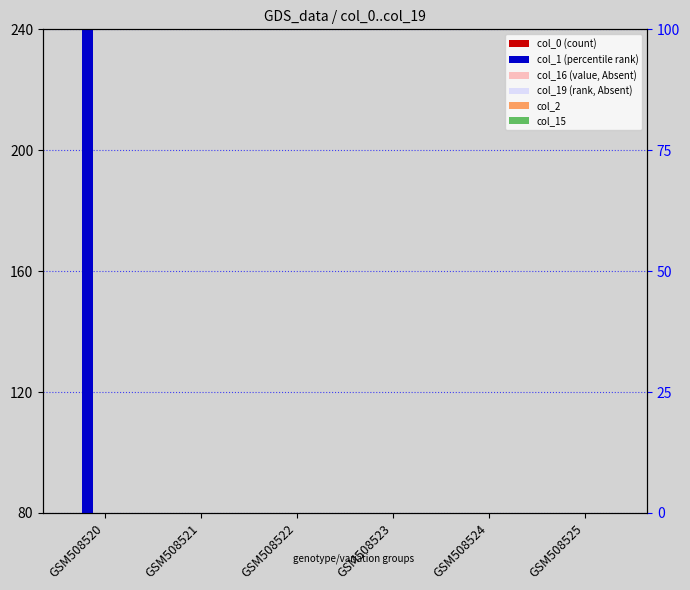

Which series has the largest total across all categories?

col_1 (percentile rank)